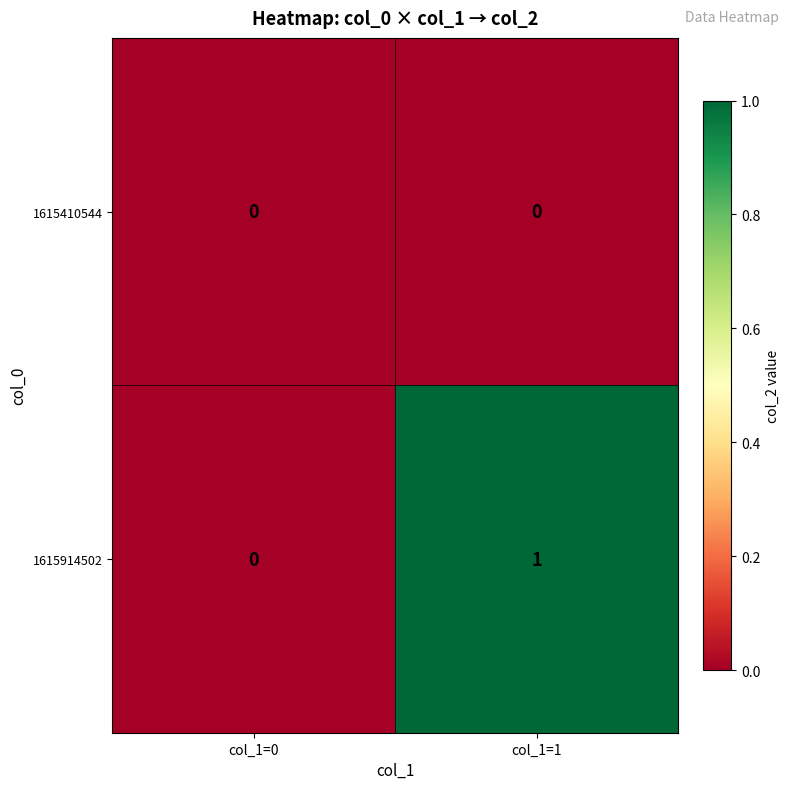

At col_1=1, list the series in order from smallest to largest.

1615410544, 1615914502